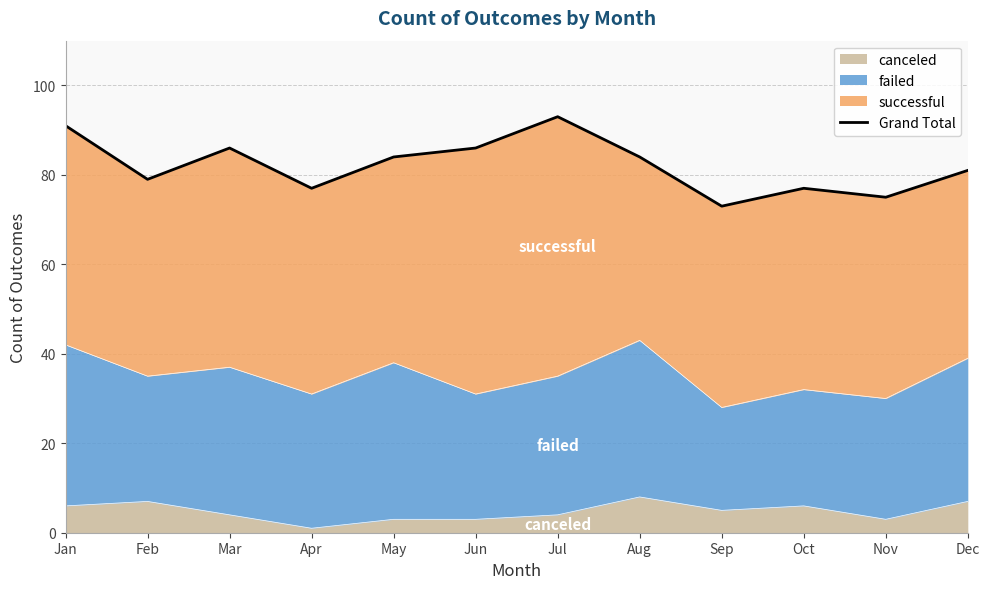

Reading right to left, what are all the values shown in this chart?

81	75	77	73	84	93	86	84	77	86	79	91